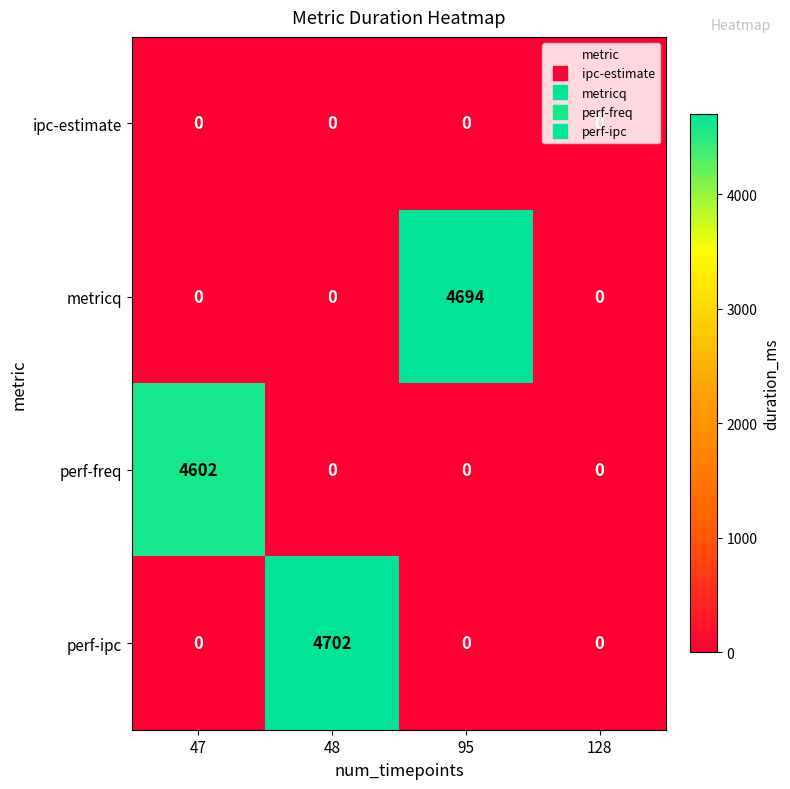

Count the metricq values in the range 0 to 4694.

4